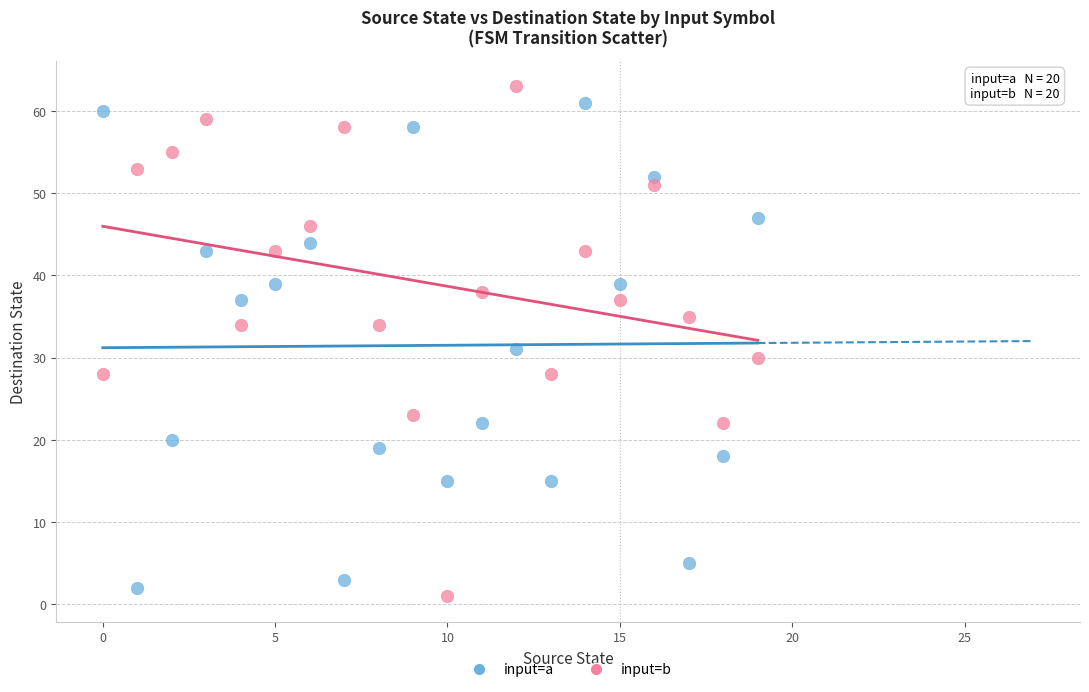

Across all series, what Y value is closest to 32?

31